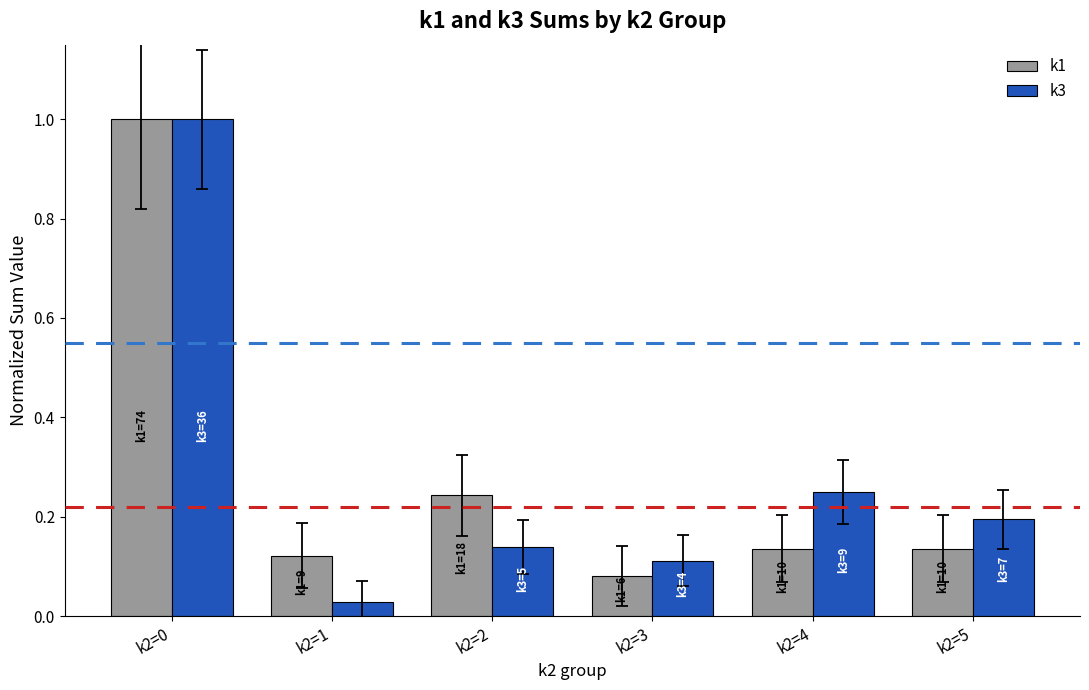

Which series changed the most between k2=1 and k2=3?

k3